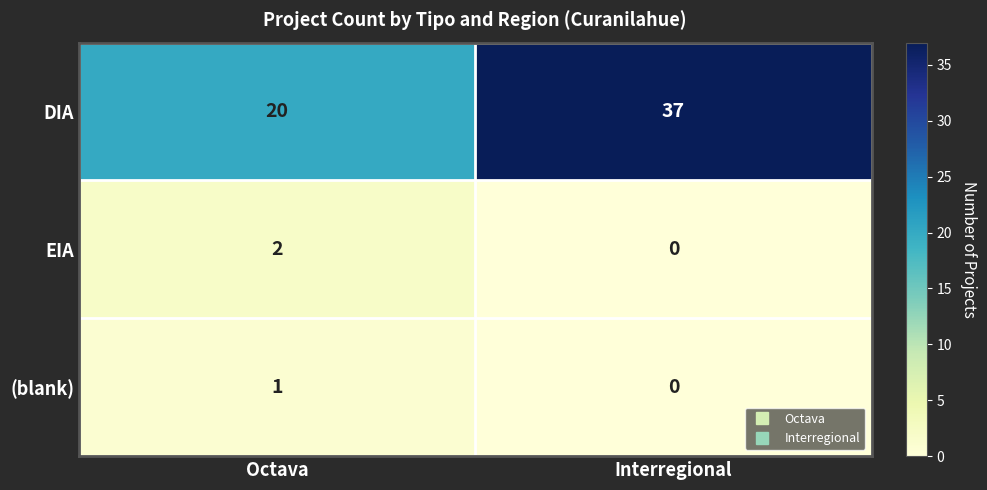

Between Octava and Interregional, which series saw the biggest shift?

DIA